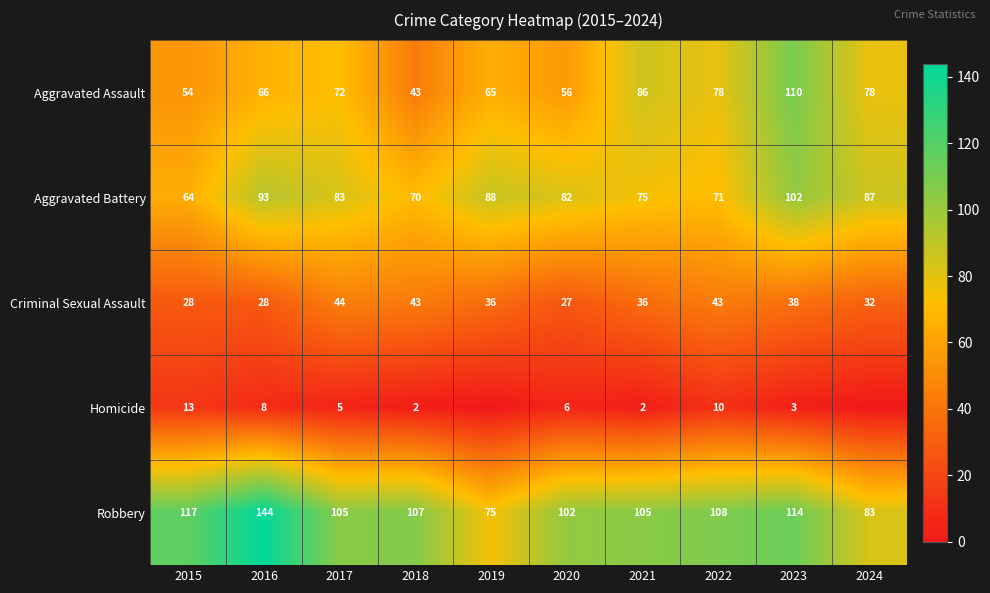

Which category has the lowest value across all series?

2019